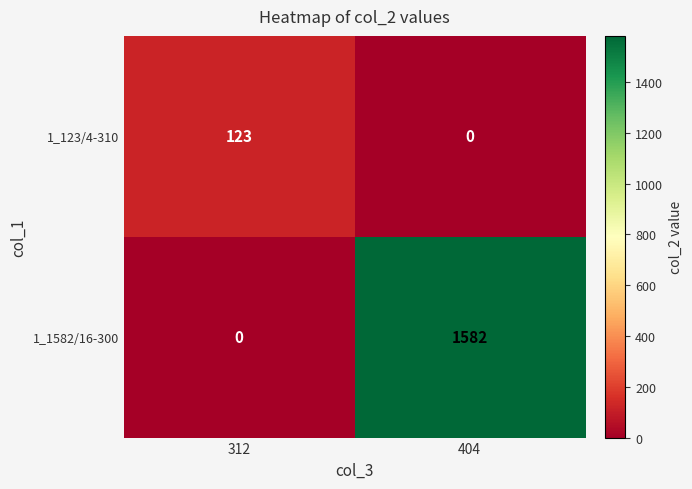

Which series has the largest total across all categories?

1_1582/16-300